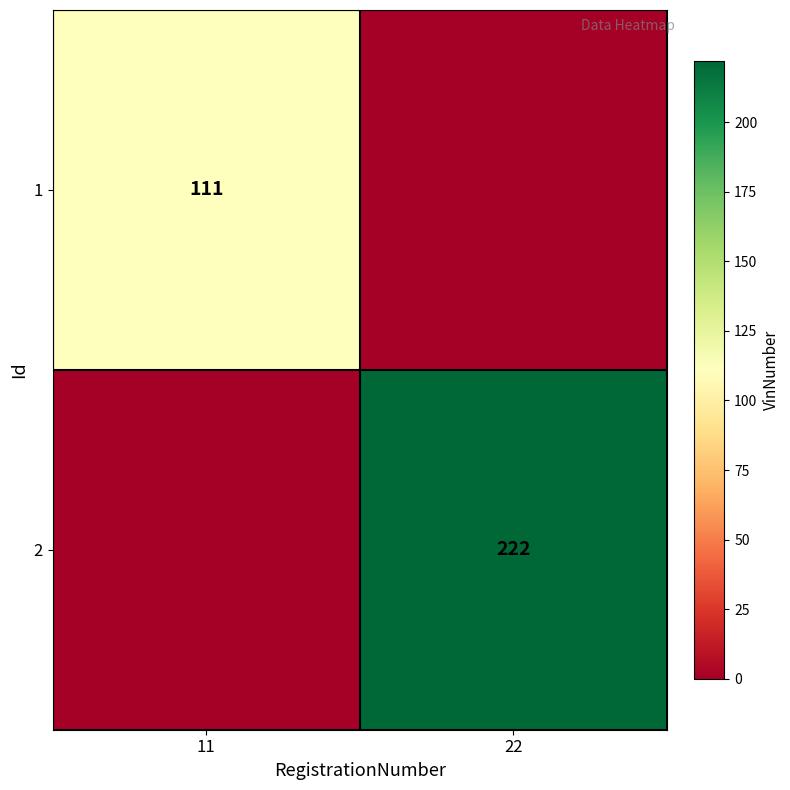

The value of 2 at 22 is 222. True or false?

True